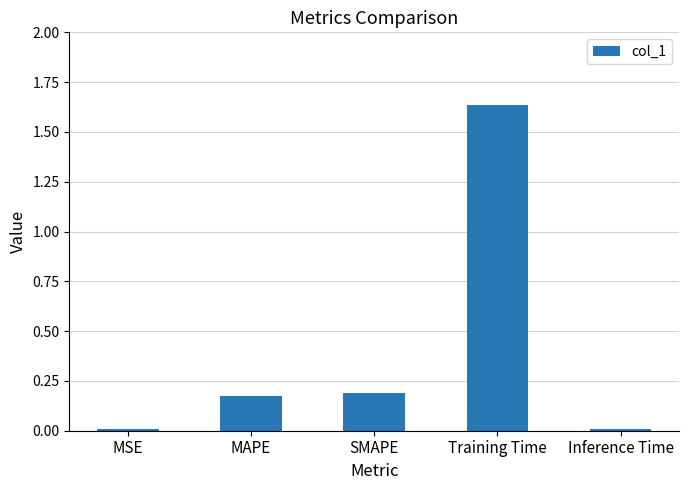

True or false: the data shows 0.2 at SMAPE.

True